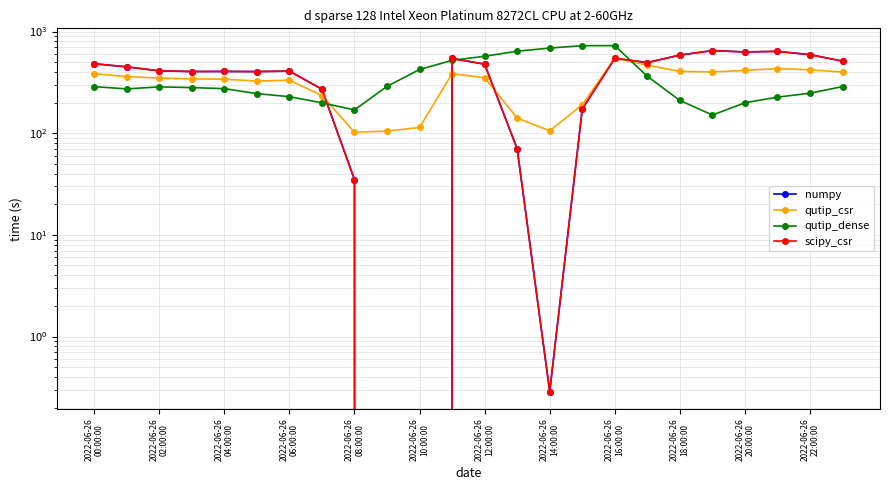

Rank the series by their maximum value, from lowest to highest.

qutip_csr, numpy, scipy_csr, qutip_dense